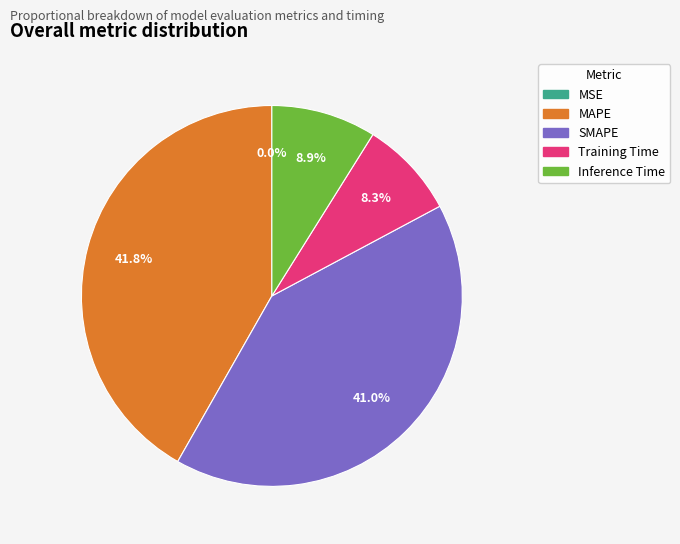

Which category has the biggest portion of the pie?

MAPE